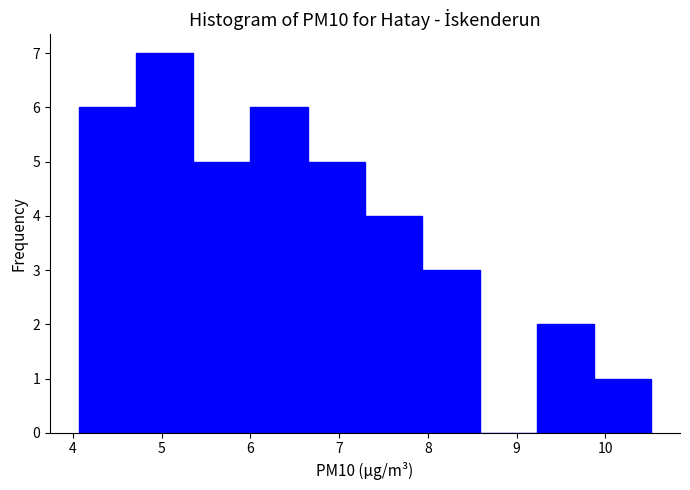

What is the height of the bar covering 7.9 to 8.6 on the x-axis? Neither the bar edges nor the heights are printed on the chart, so give them approximately, as read against the axes.

3